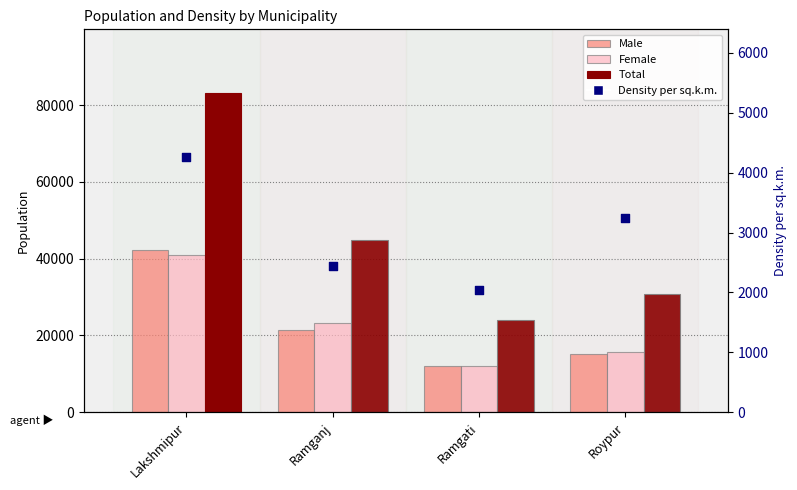

Which series has the largest total across all categories?

Total